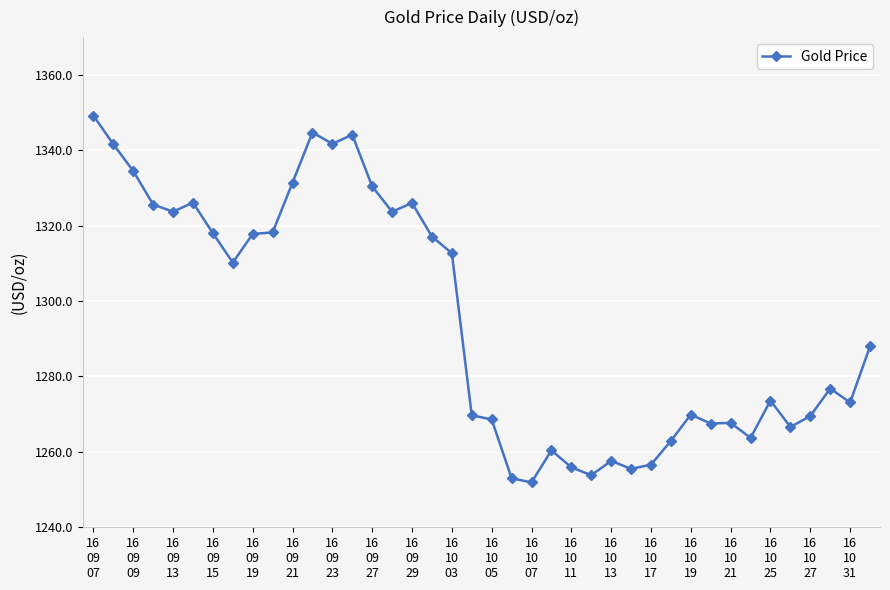

What is the value of the 13th point from the left?

1341.7